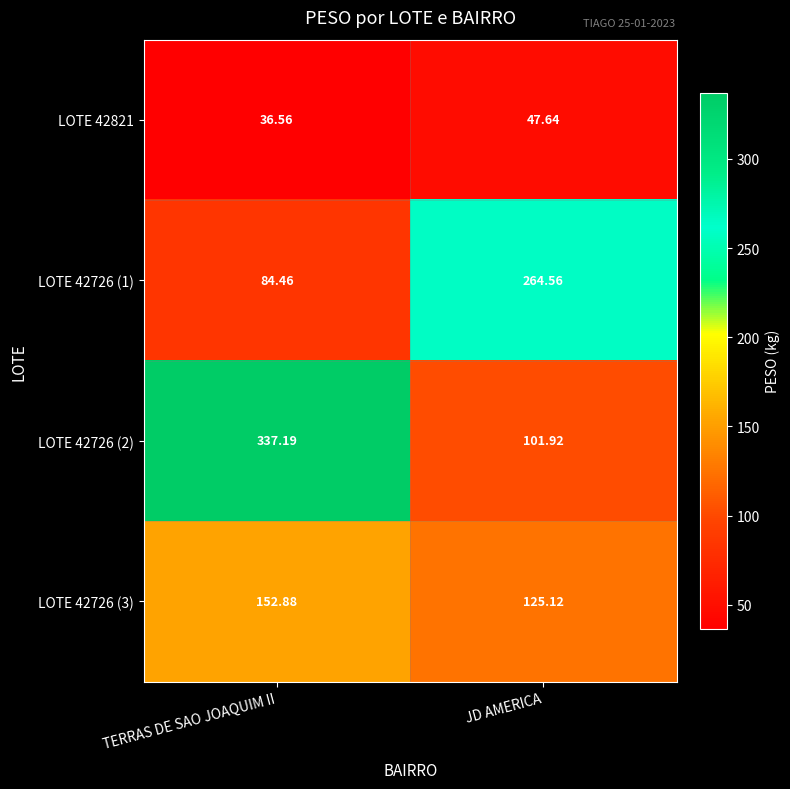

List the labels in order of LOTE 42726 (2) value, largest first.

TERRAS DE SAO JOAQUIM II, JD AMERICA